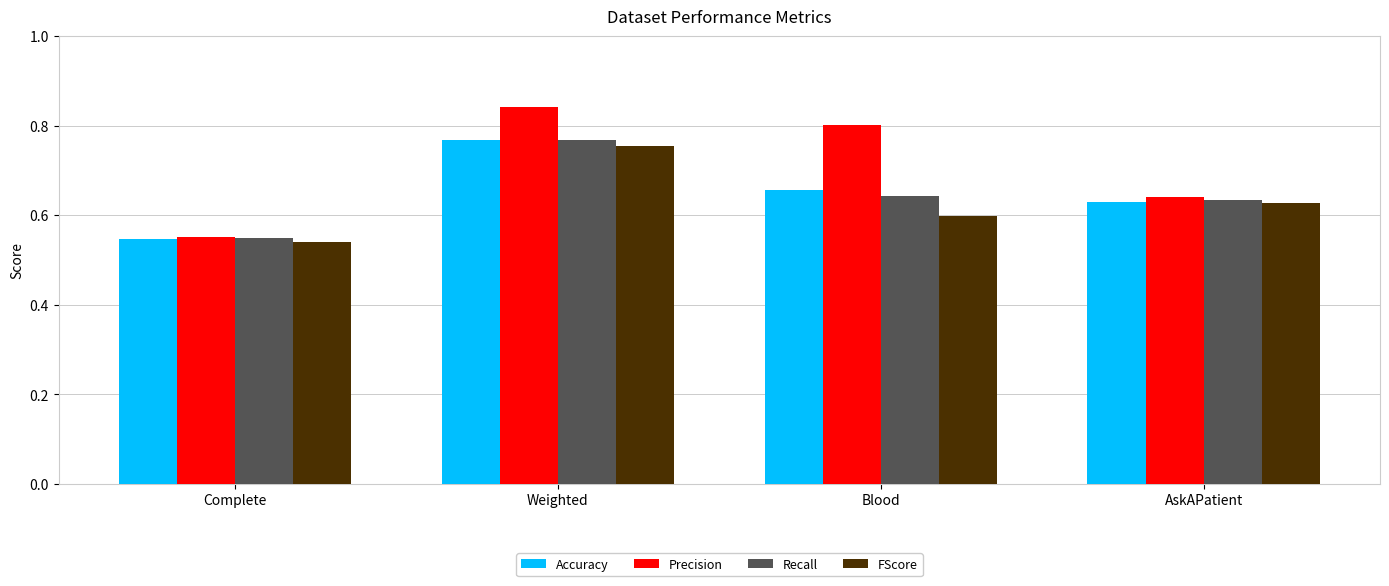

What position from the left is Complete?

1